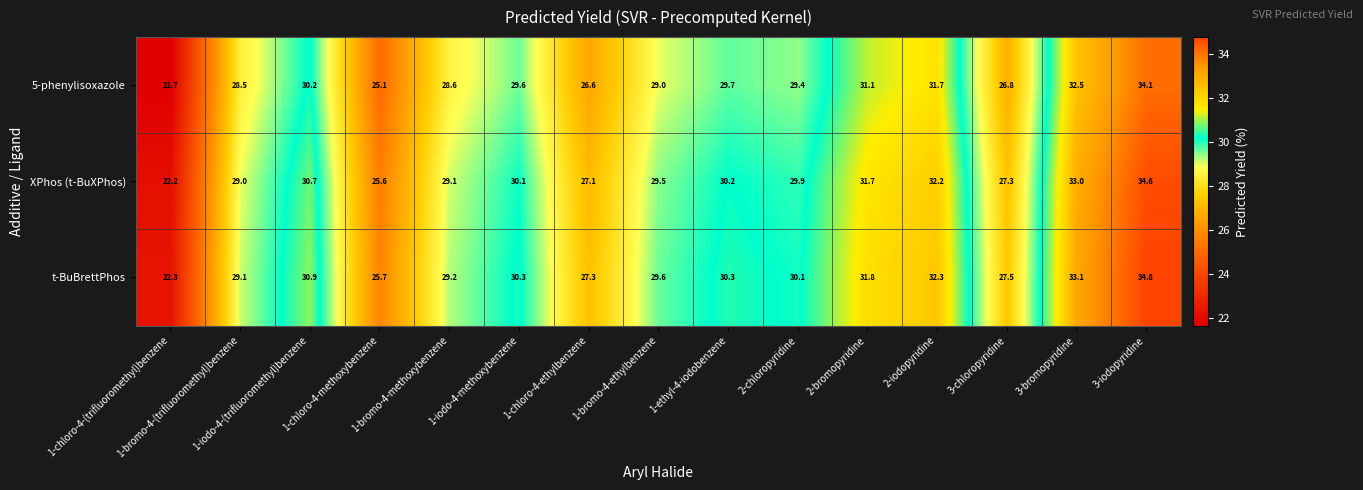

How many distinct data groups are displayed?

3